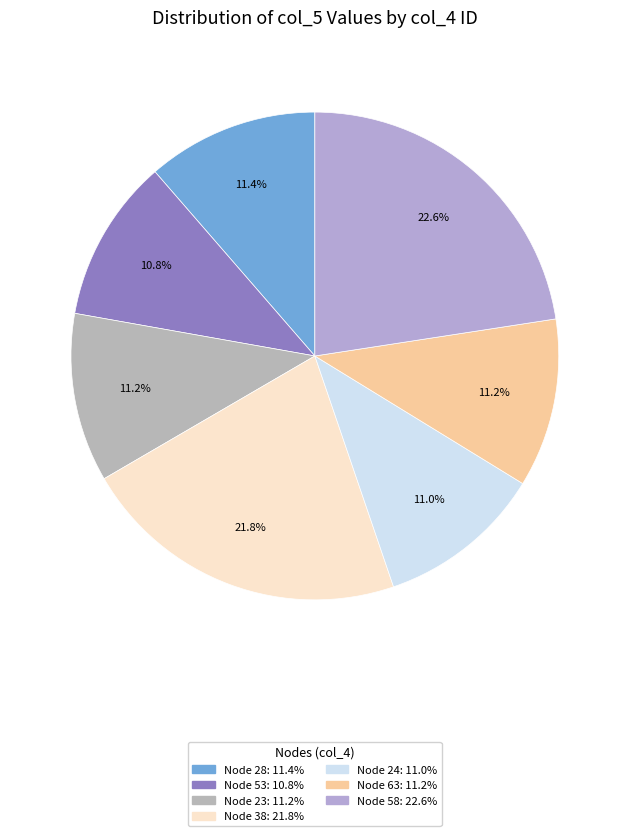

Is there a majority slice in this chart?

No